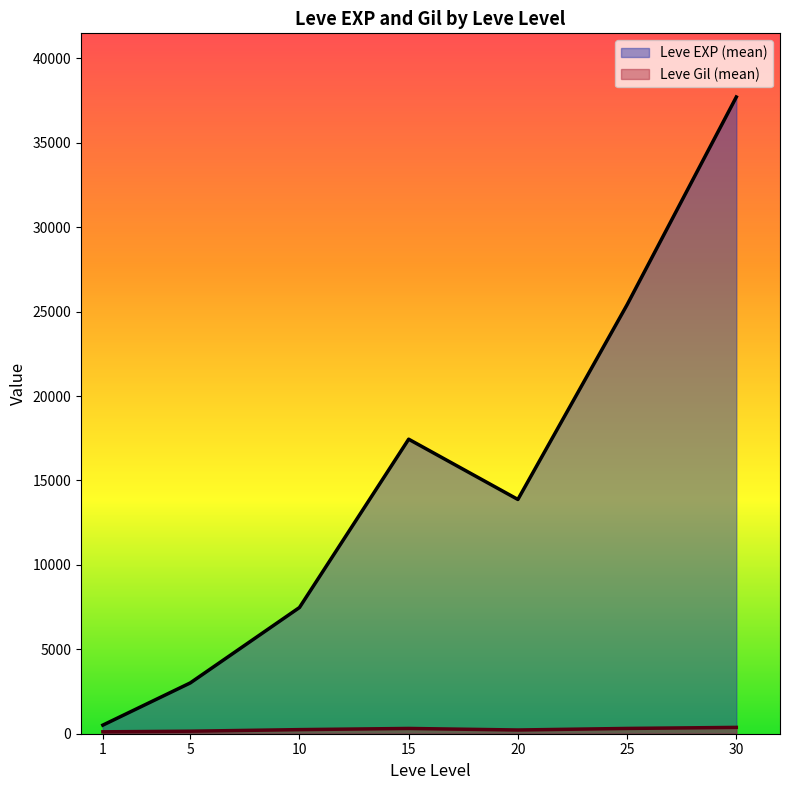

The value of Leve Level at 25 is 10. True or false?

False